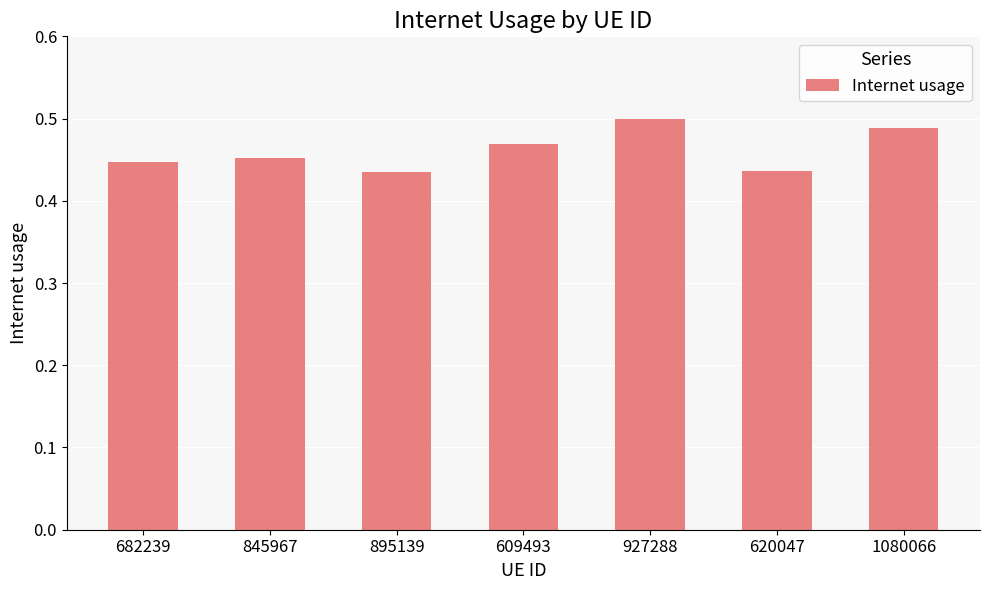

What is the label of the 2nd bar from the left?

845967